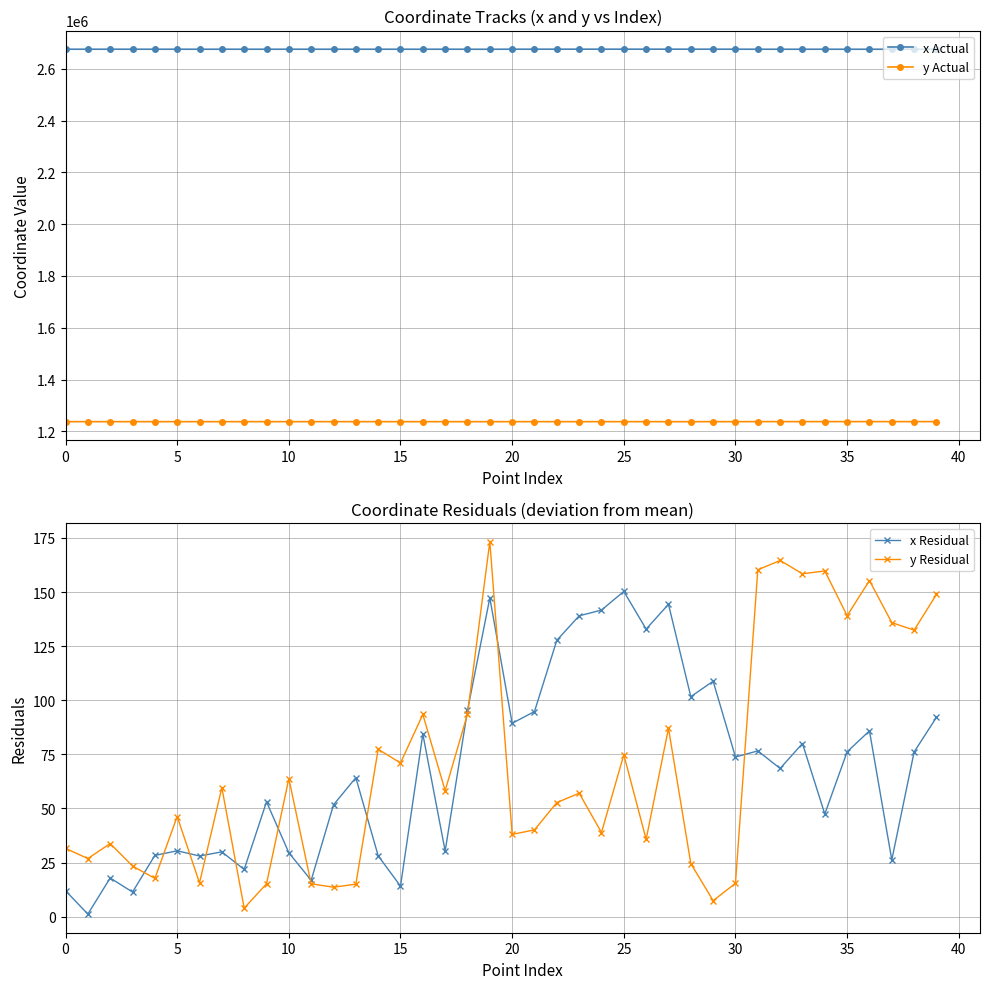

Where is y Actual nearest to the value 1237867?

29